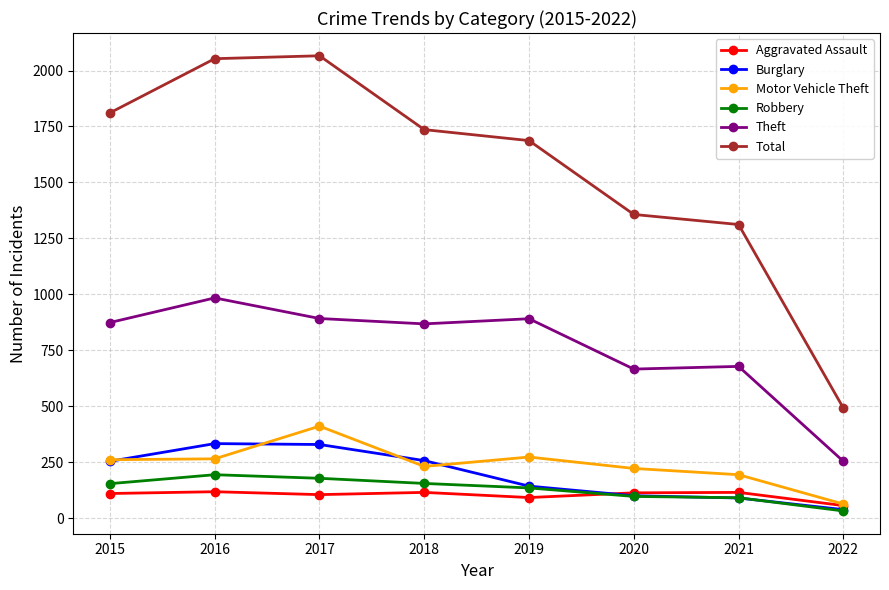

The Aggravated Assault series shows 110 at 2015. True or false?

True